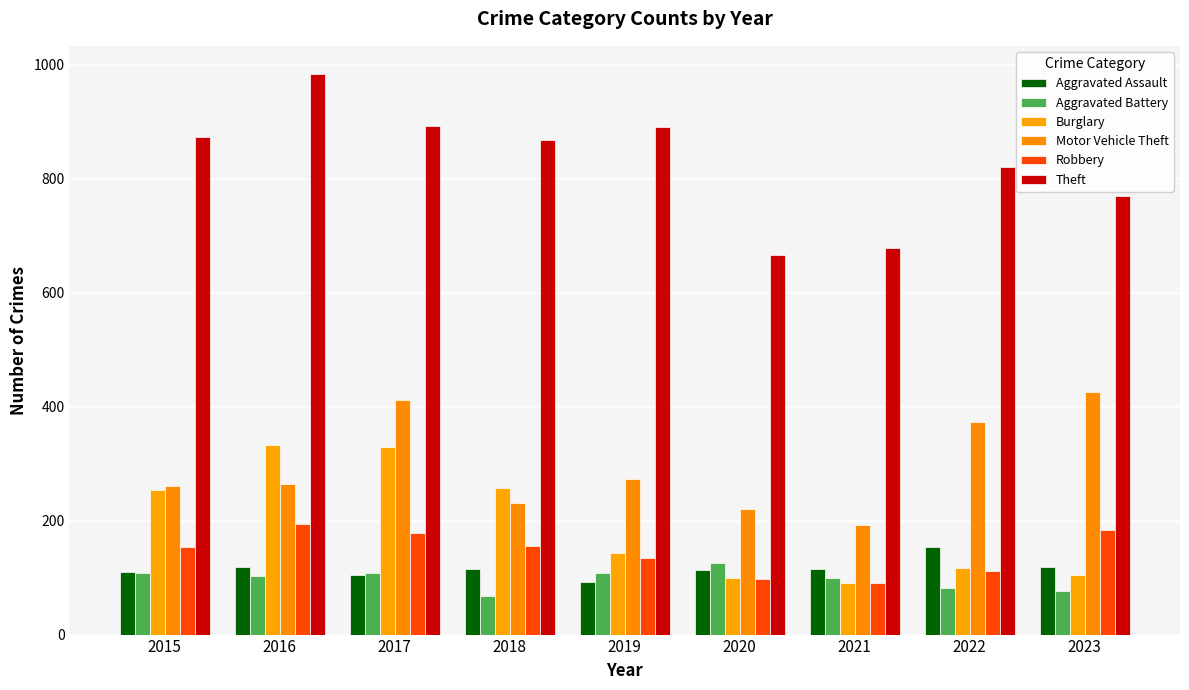

What is the value of the Motor Vehicle Theft bar at the 4th from the left?

231